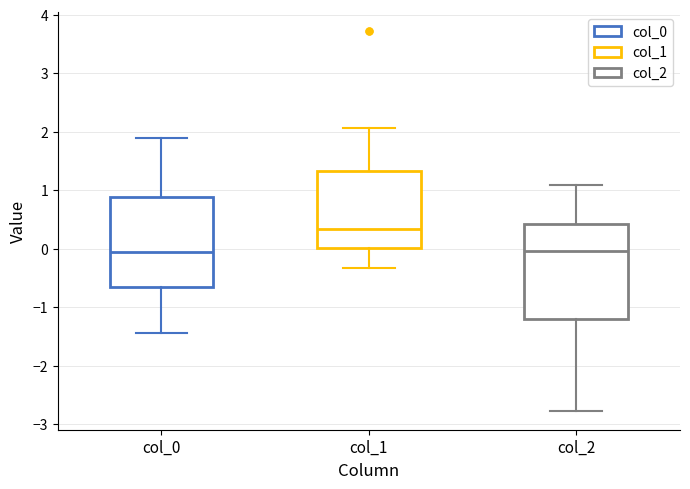

Which box has the highest median line?

col_1